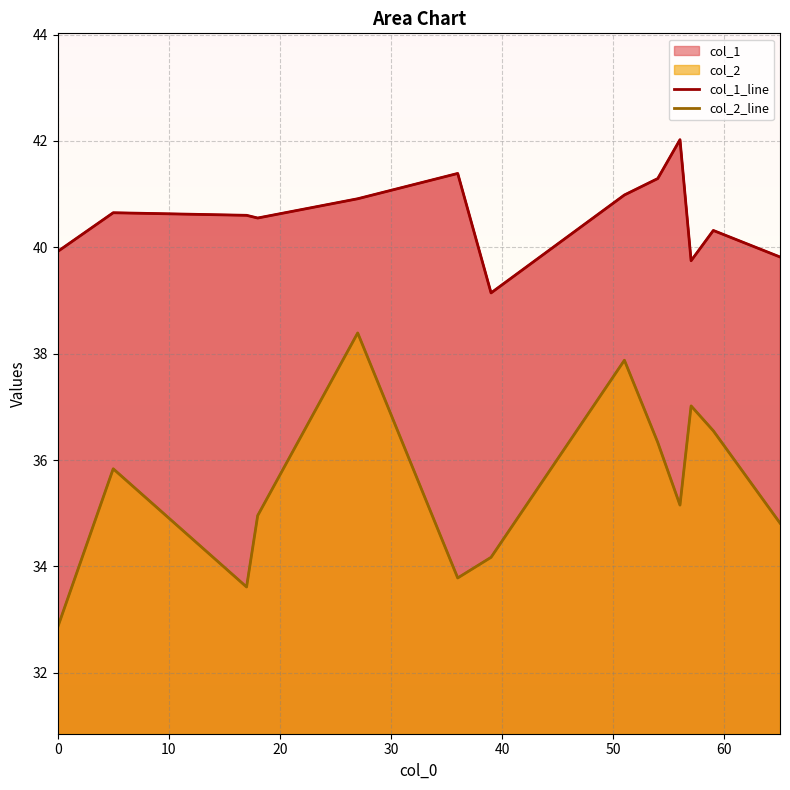

How many interior local peaks does the col_1_line series have?

4